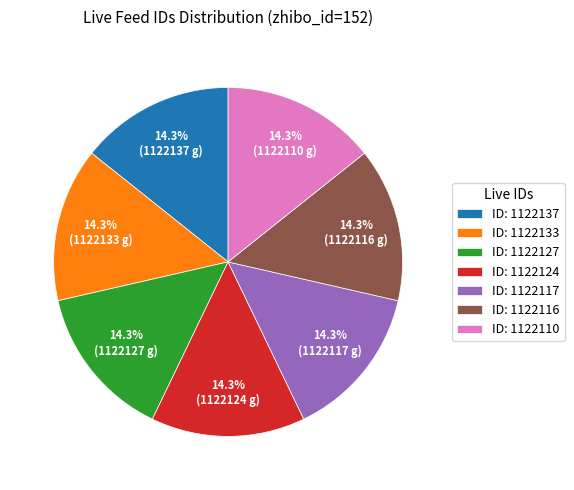

To the nearest percent, what is the average slice percentage?

14%